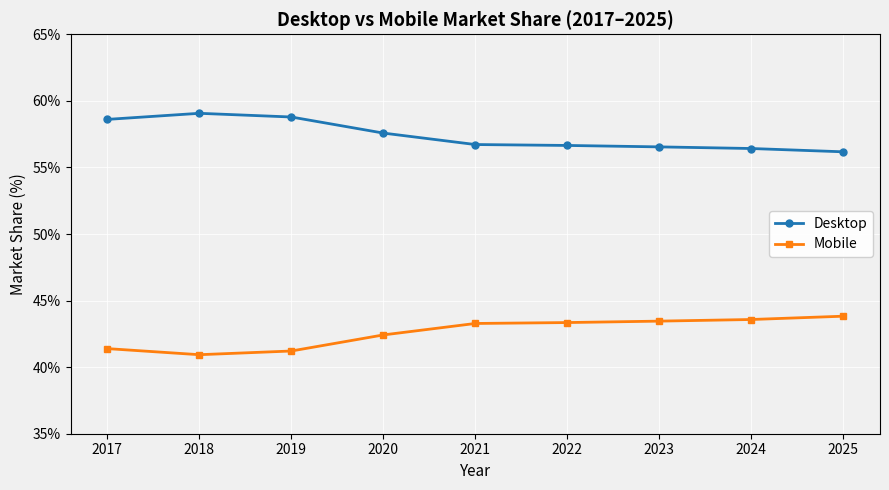

True or false: Mobile and Desktop intersect in this chart.

False